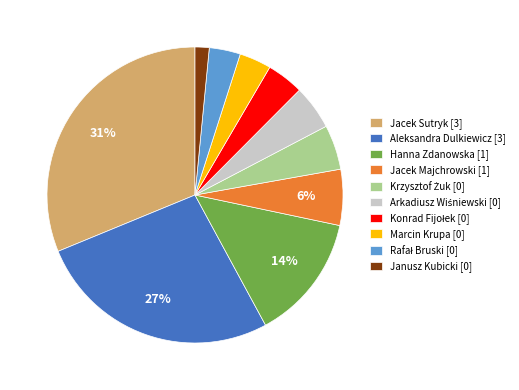

How many slices are in this pie chart?

10